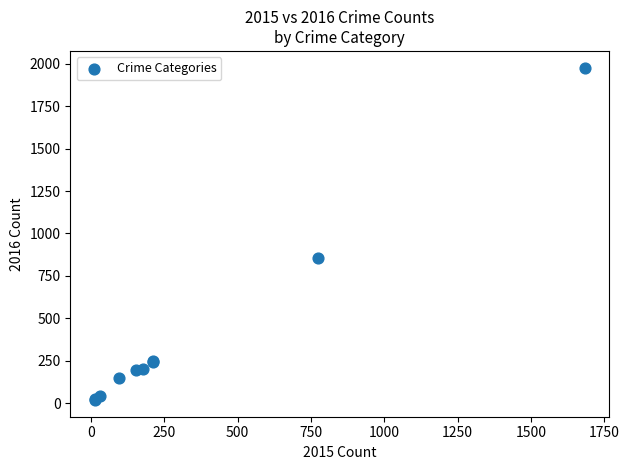

What Y value in the scatter plot is closest to 998?

858